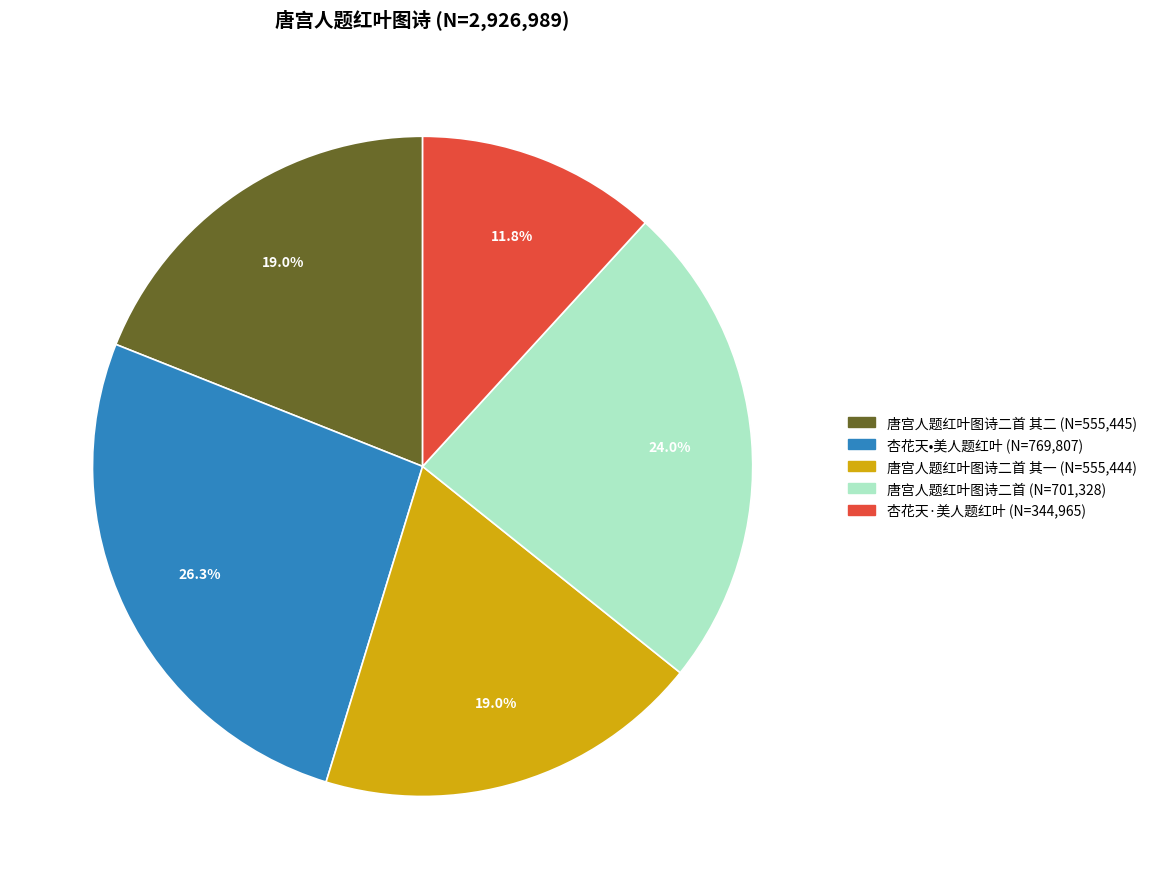

Which category has the biggest portion of the pie?

杏花天•美人题红叶 (N=769,807)